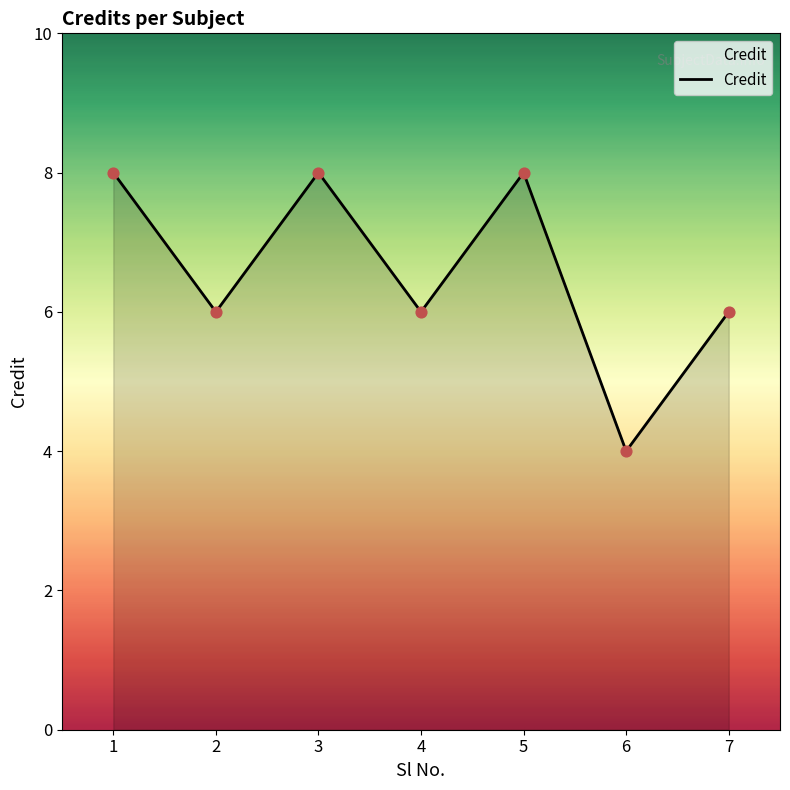

What is the change in value from 1 to 6?

-4